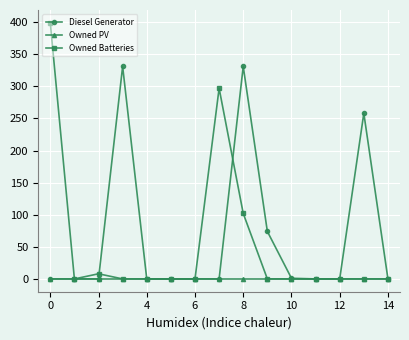

Which series has the widest spread of values?

Owned Batteries